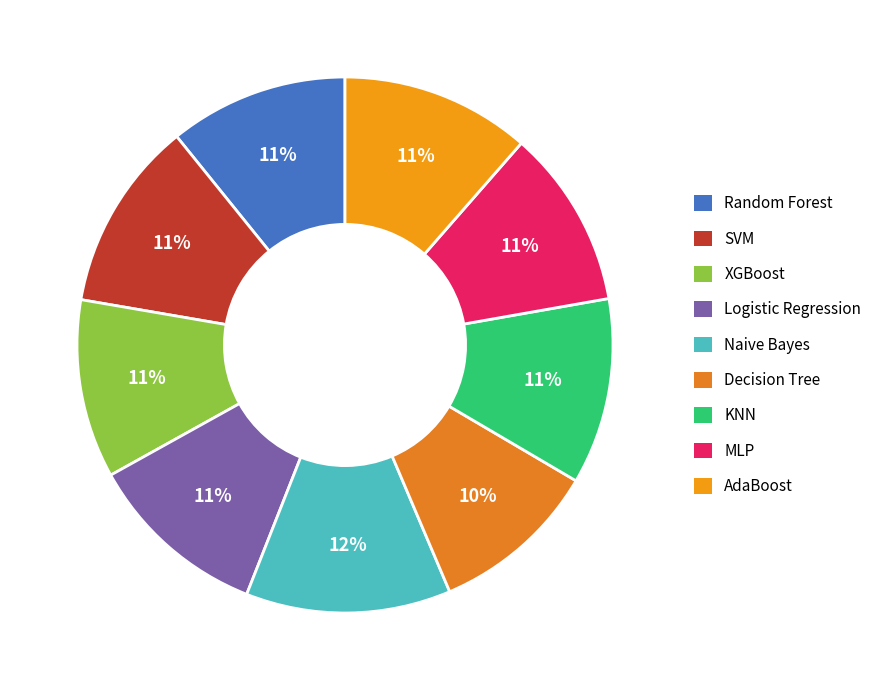

The SVM slice represents 4% of the pie. True or false?

False